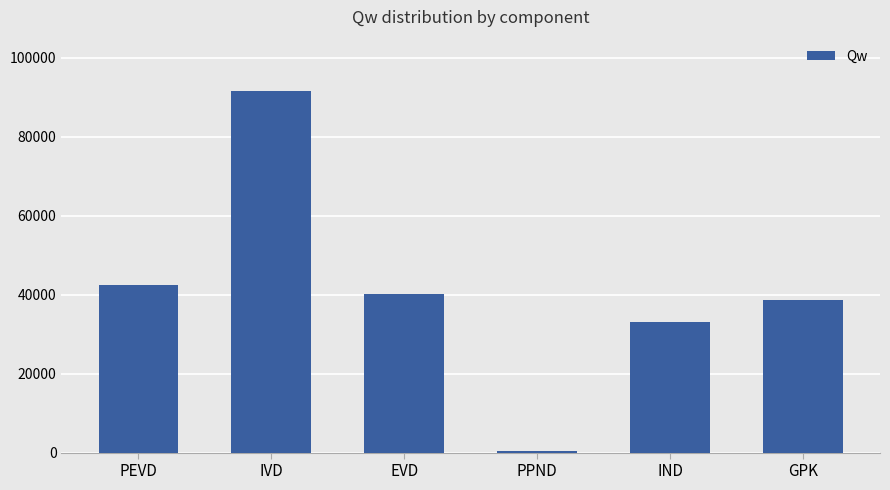

What is the change in value from IVD to GPK?

-52920.5